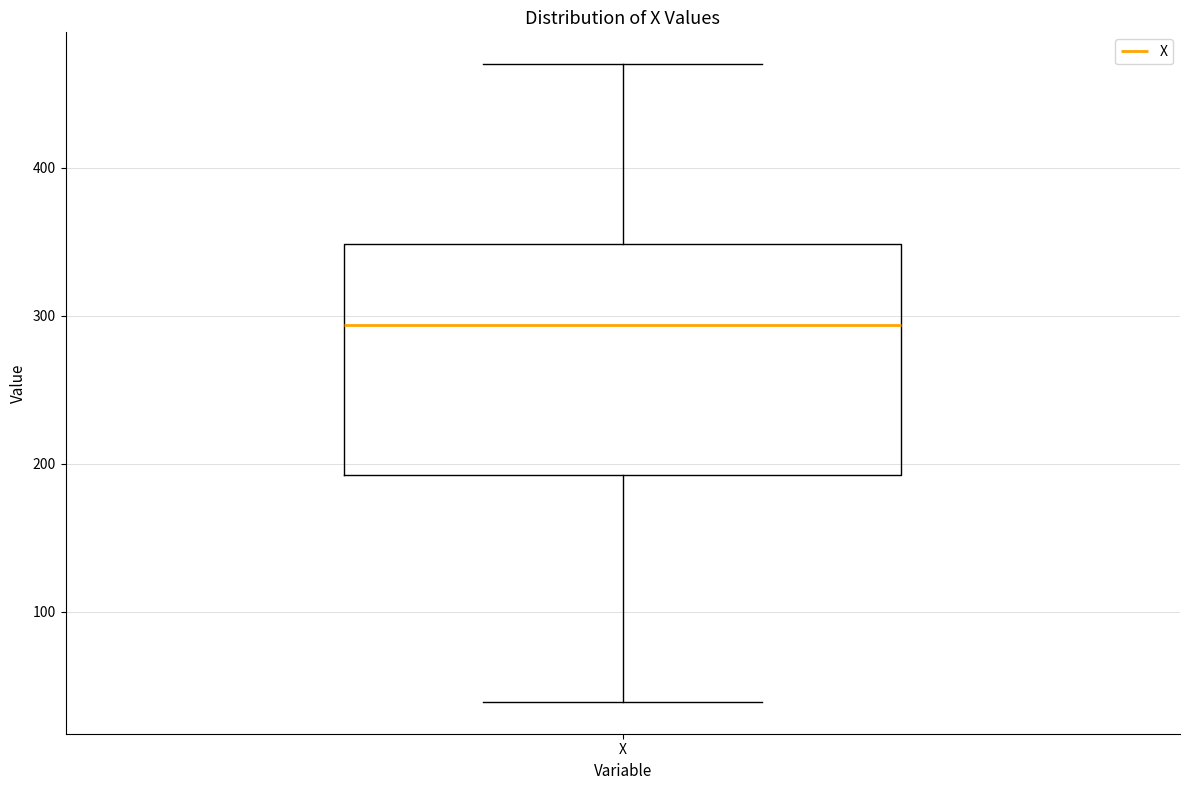

Read this box plot against the y-axis: the position of the median line, the range covered by the box, and the ends of both whiskers. The values are not printed on the chart, so give them approximately, as read against the axis.

median 290, box 190 to 350, whiskers 40 to 470